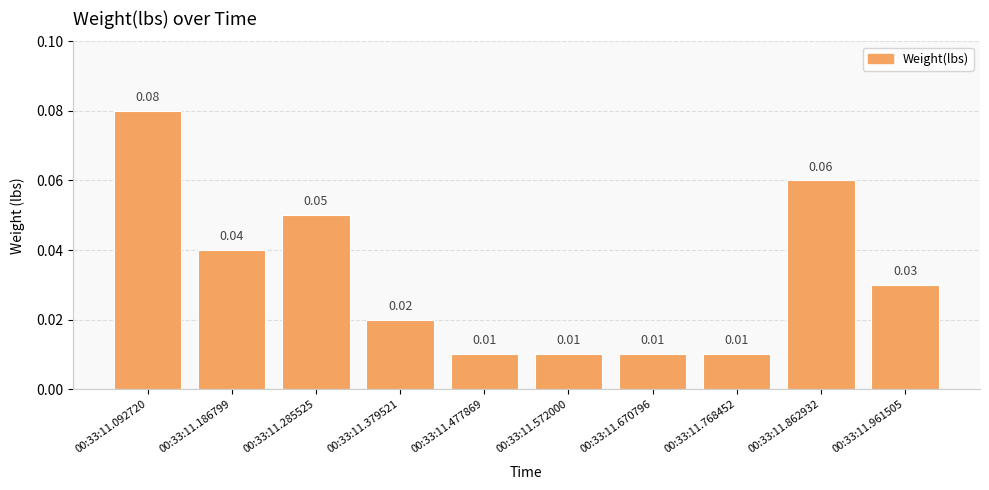

Between 00:33:11.862932 and 00:33:11.092720, which is larger?

00:33:11.092720